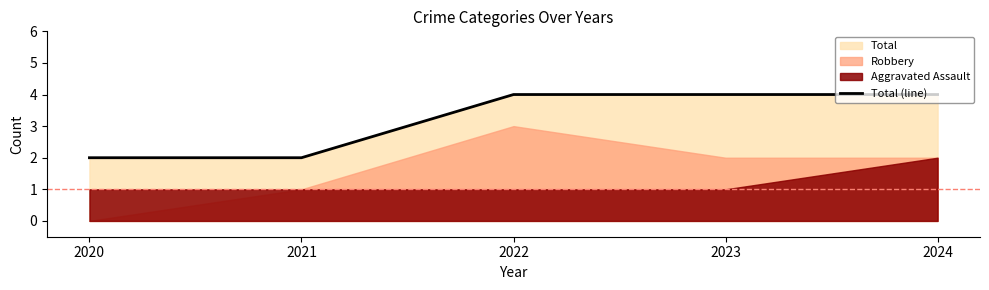

What is the average value?

3